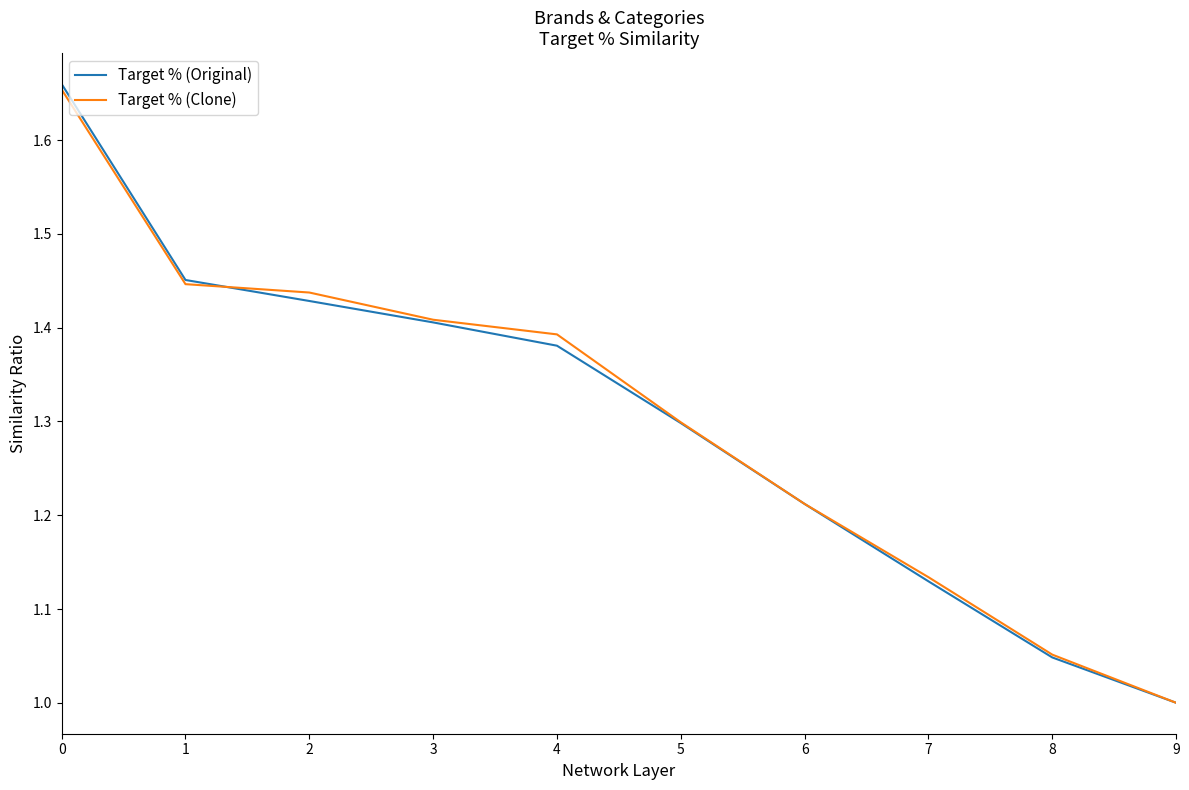

Which series has the widest spread of values?

Target % (Original)